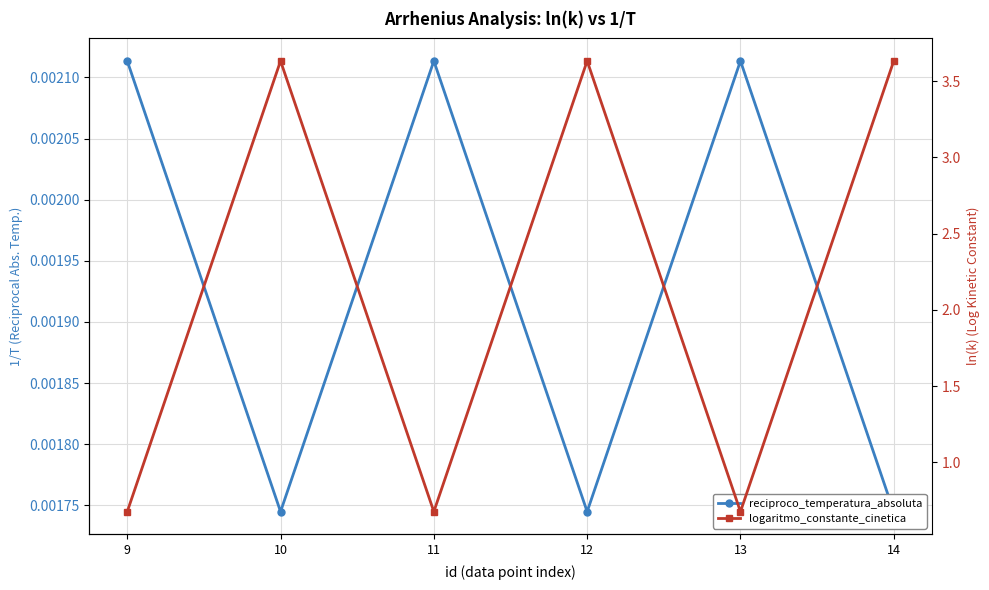

Between 12 and 13, which is larger?

13